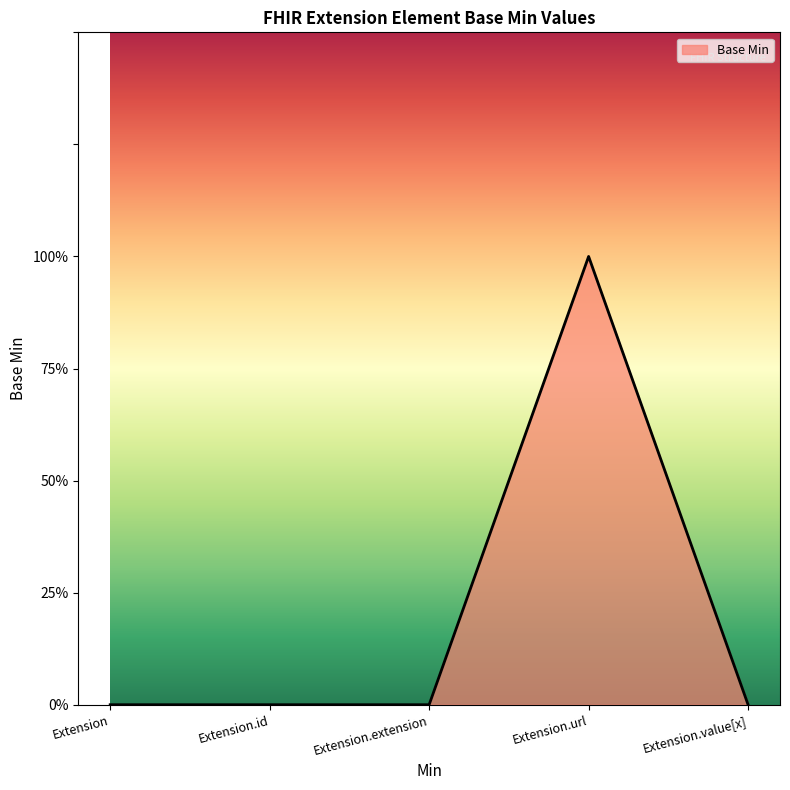

True or false: the data has more than 1 interior local peaks.

False